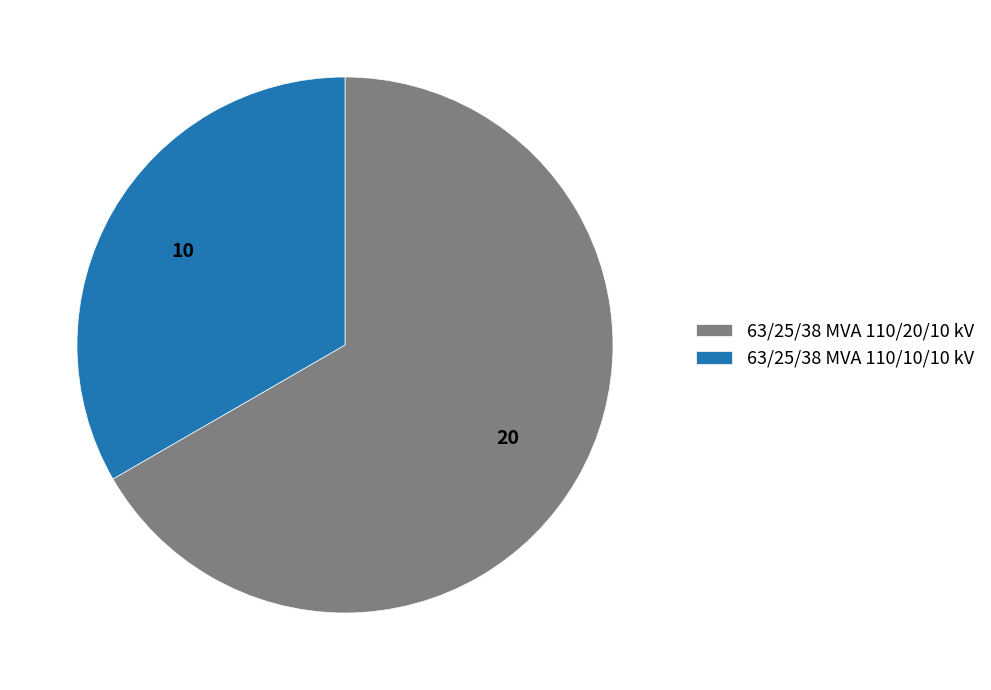

Which slice is the smallest?

63/25/38 MVA 110/10/10 kV